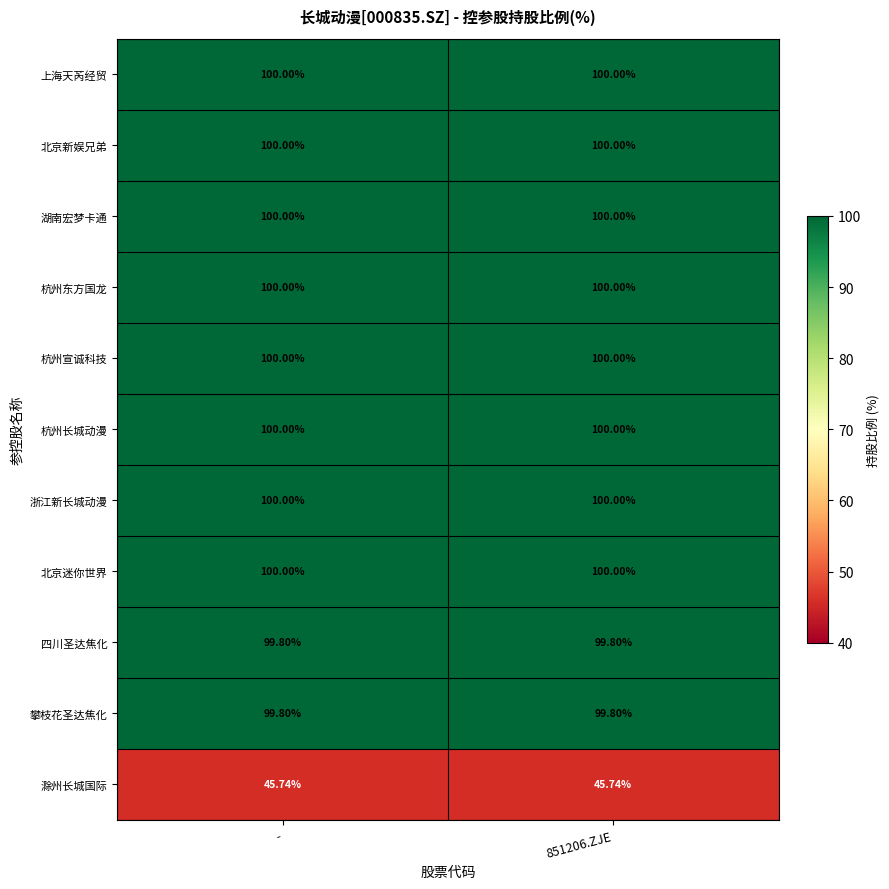

How many categories are shown in the chart?

2